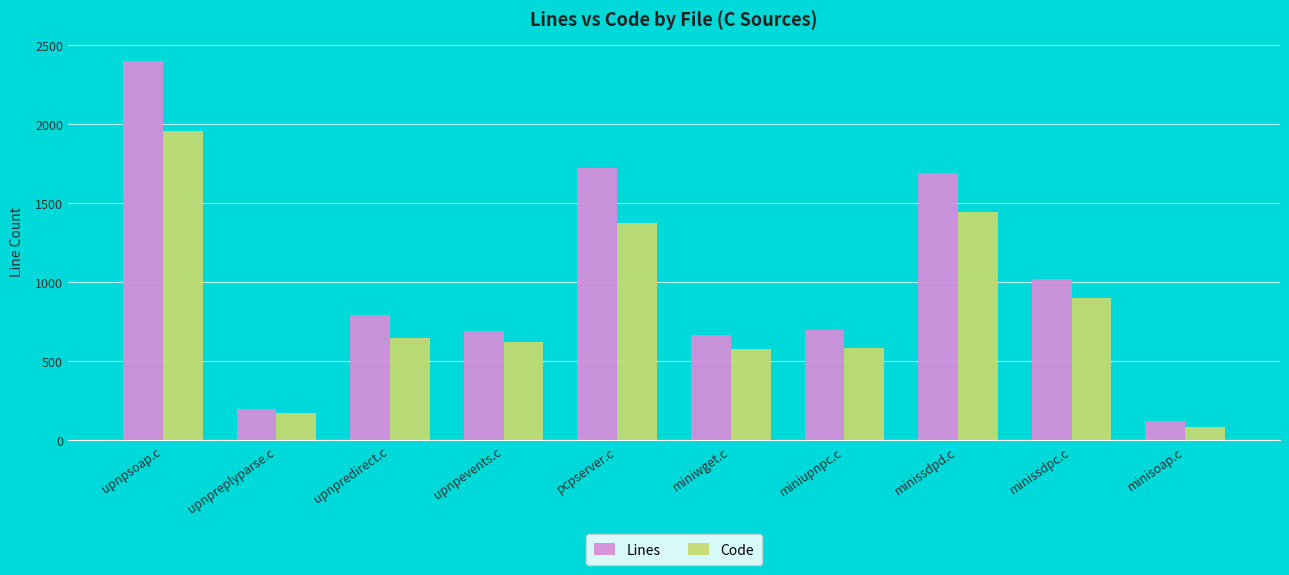

True or false: Lines has a value of 1723 at pcpserver.c.

True